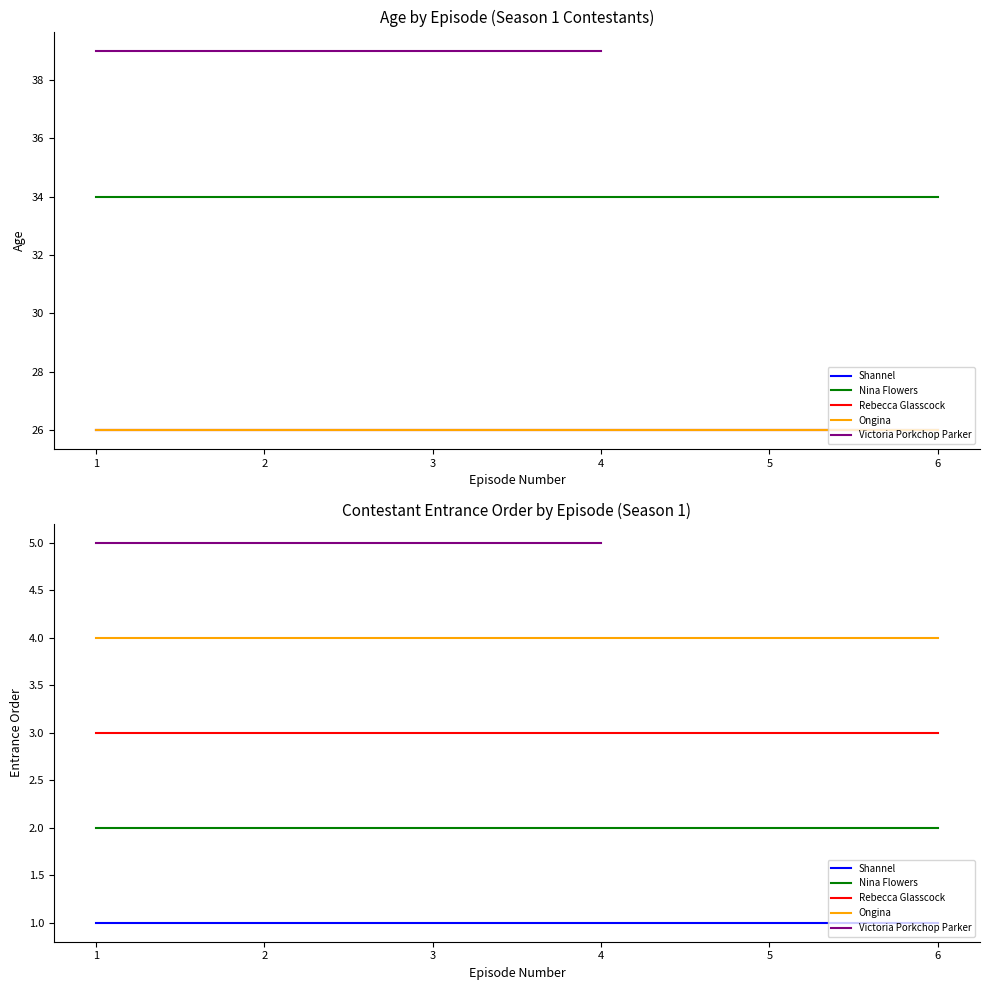

The value of age at 2009-02-02 is 38. True or false?

False